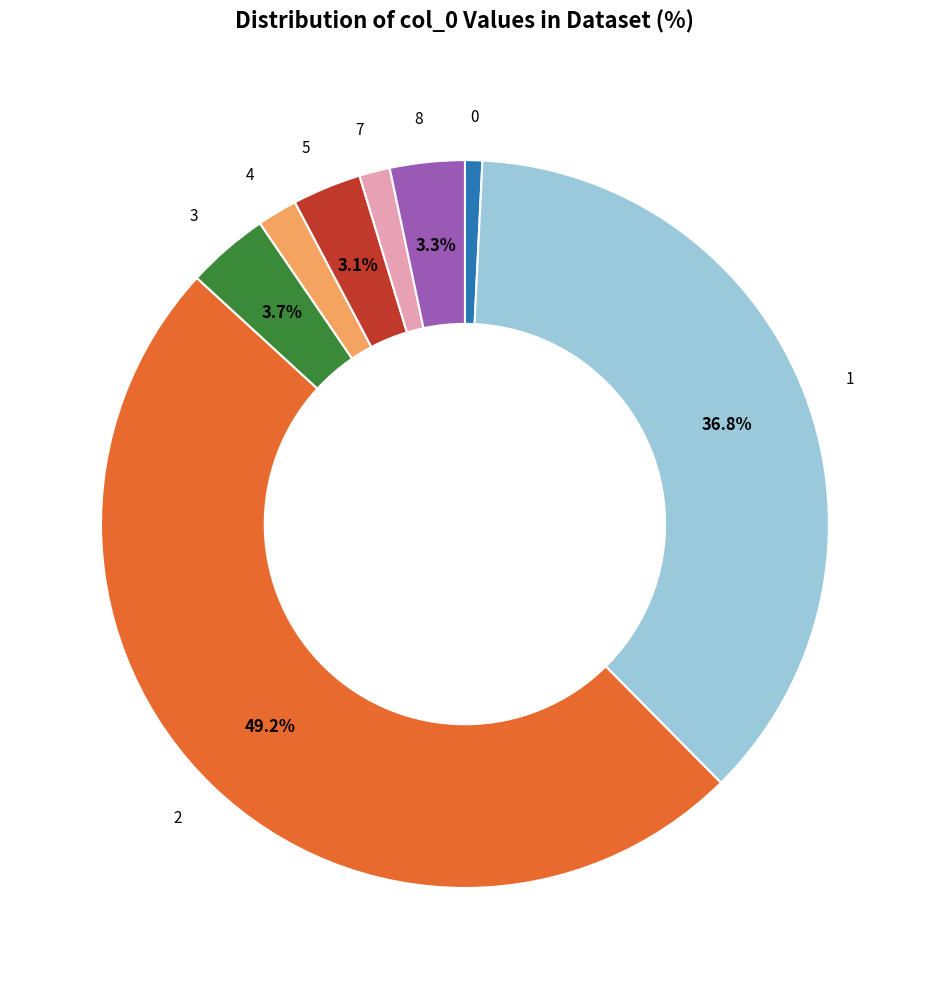

How many slices are in this pie chart?

8